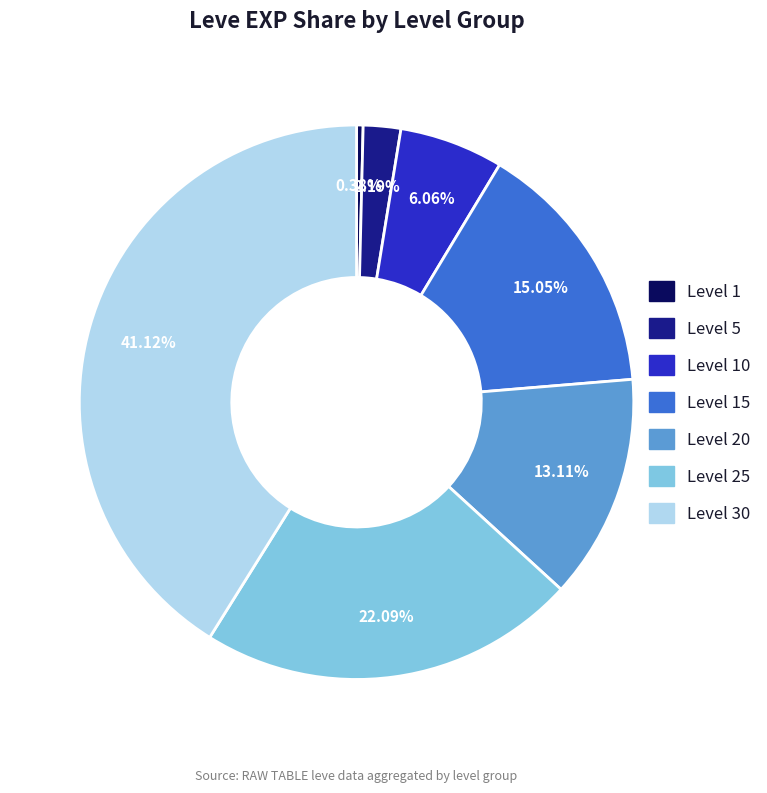

How many segments does this pie chart have?

7